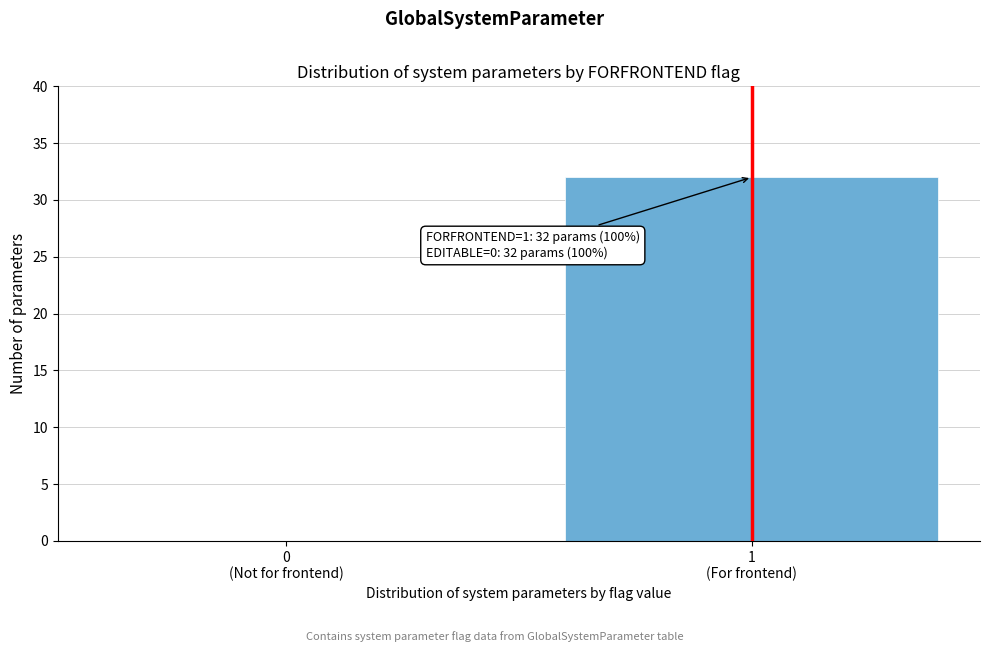

What is the sum of all values?

32